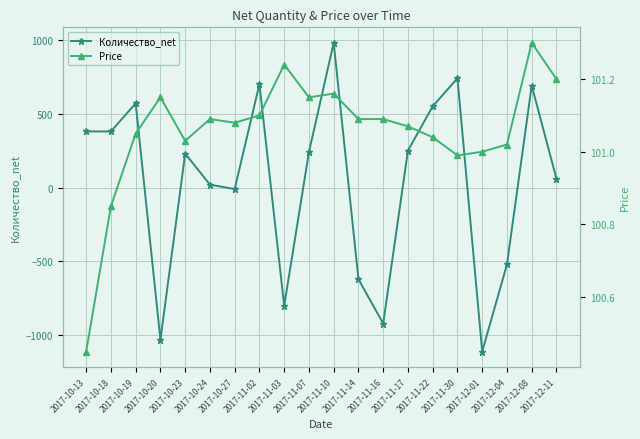

List the series in order of their peak value, highest first.

Количество_net, Price